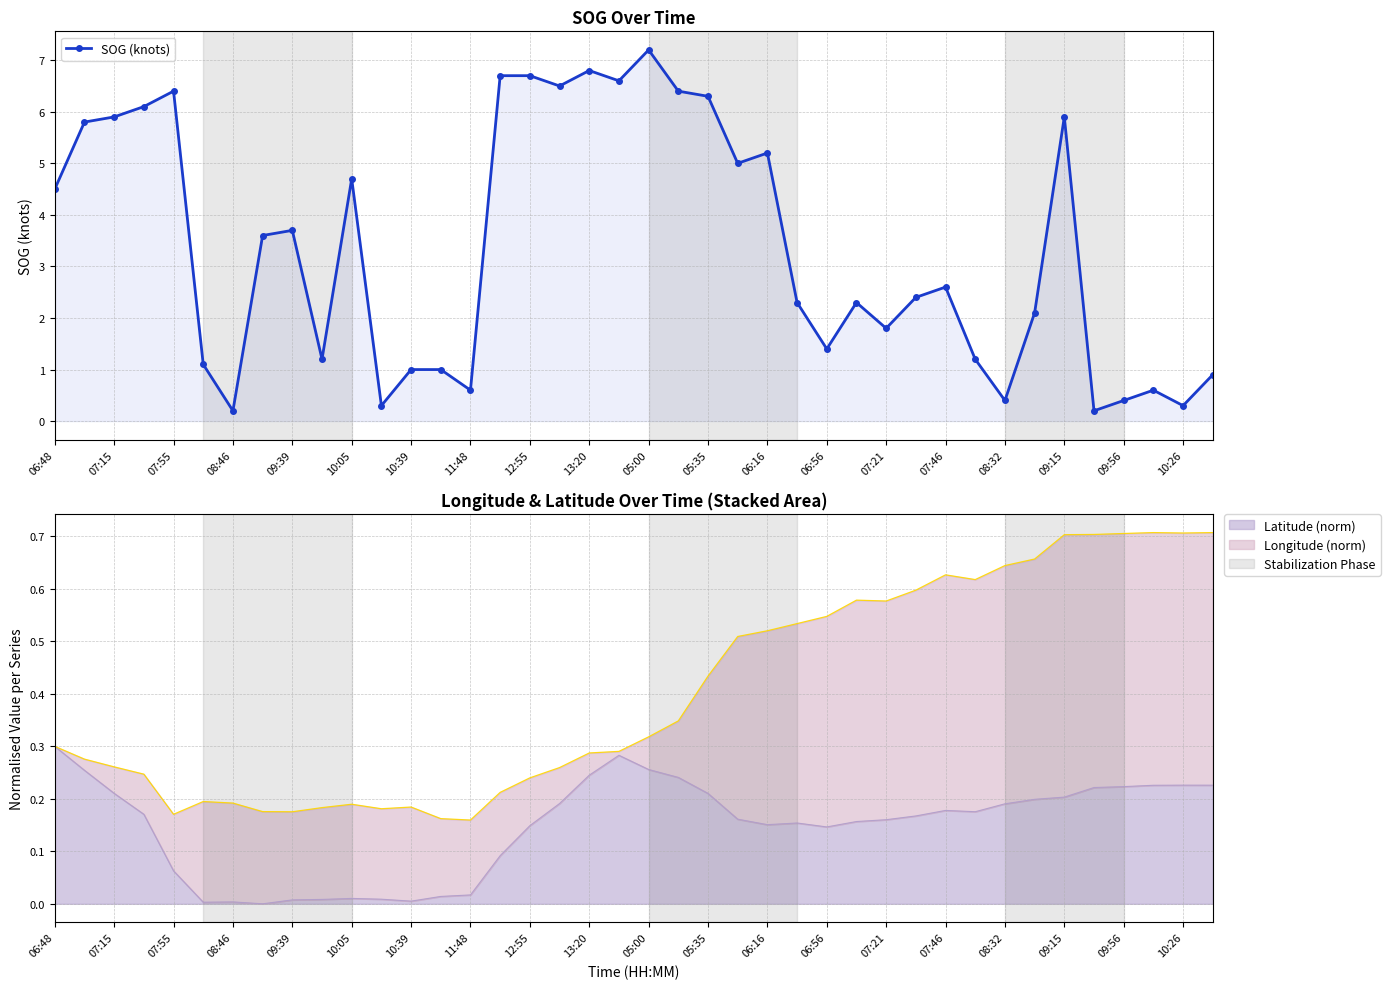

What is the maximum value for SOG (knots)?

7.2